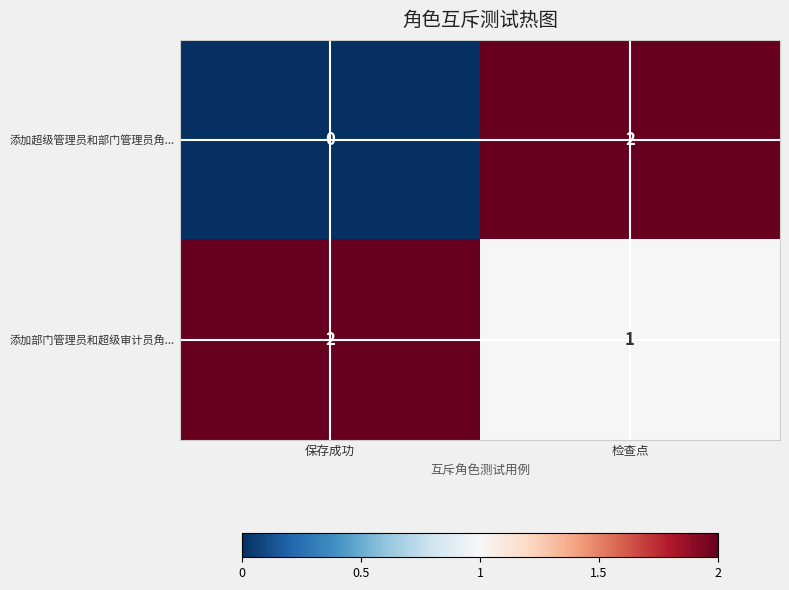

At 保存成功, list the series in order from smallest to largest.

添加超级管理员和部门管理员角..., 添加部门管理员和超级审计员角...